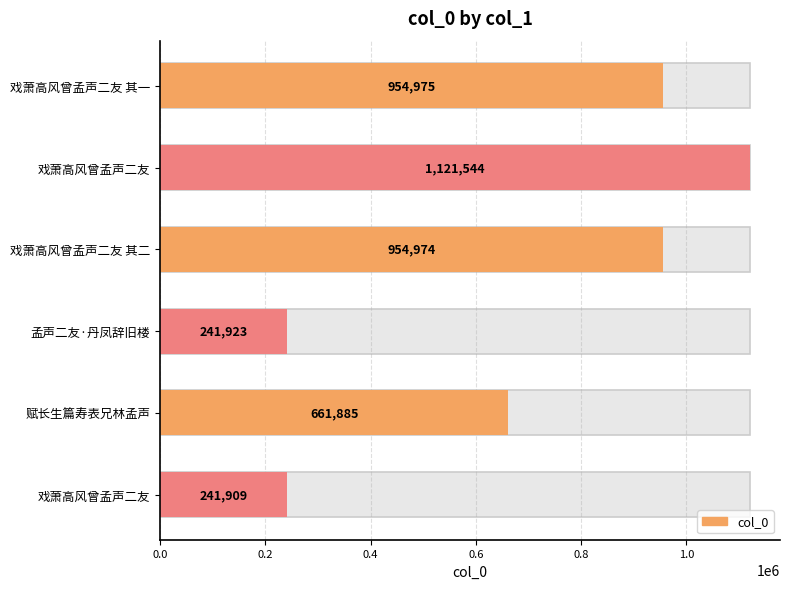

How many bars are there in total?

6